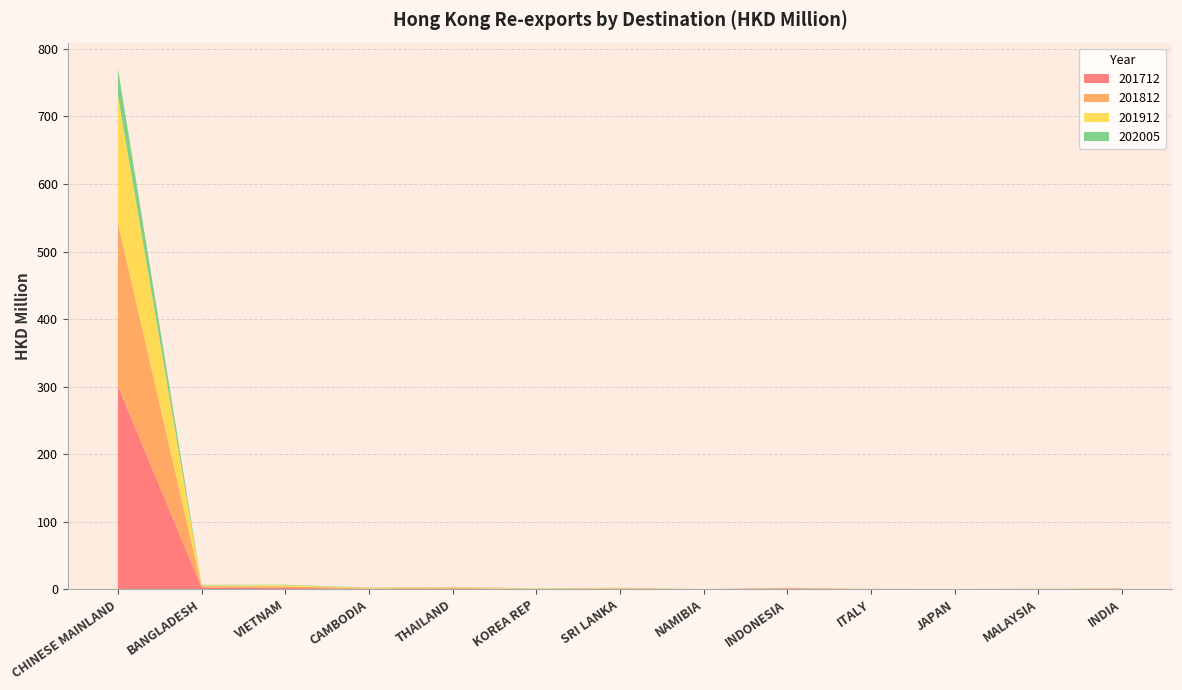

Reading left to right, what are all the values shown in this chart?

201712: CHINESE MAINLAND=301.1	BANGLADESH=2.9	VIETNAM=2.1	CAMBODIA=0.7	THAILAND=1.2	KOREA REP=0.2	SRI LANKA=0.8	NAMIBIA=0.1	INDONESIA=1.4	ITALY=0.1	JAPAN=0.0	MALAYSIA=0.2	INDIA=0.5
201812: CHINESE MAINLAND=241.4	BANGLADESH=1.6	VIETNAM=2.0	CAMBODIA=0.8	THAILAND=1.0	KOREA REP=0.3	SRI LANKA=0.8	NAMIBIA=0.0	INDONESIA=0.4	ITALY=0.2	JAPAN=0.1	MALAYSIA=0.3	INDIA=0.6
201912: CHINESE MAINLAND=188.6	BANGLADESH=1.4	VIETNAM=2.1	CAMBODIA=0.8	THAILAND=0.9	KOREA REP=0.8	SRI LANKA=0.6	NAMIBIA=0.0	INDONESIA=0.3	ITALY=0.1	JAPAN=0.1	MALAYSIA=0.2	INDIA=0.3
202005: CHINESE MAINLAND=39.7	BANGLADESH=0.7	VIETNAM=0.5	CAMBODIA=0.3	THAILAND=0.3	KOREA REP=0.2	SRI LANKA=0.2	NAMIBIA=0.1	INDONESIA=0.1	ITALY=0.1	JAPAN=0.1	MALAYSIA=0.1	INDIA=0.1